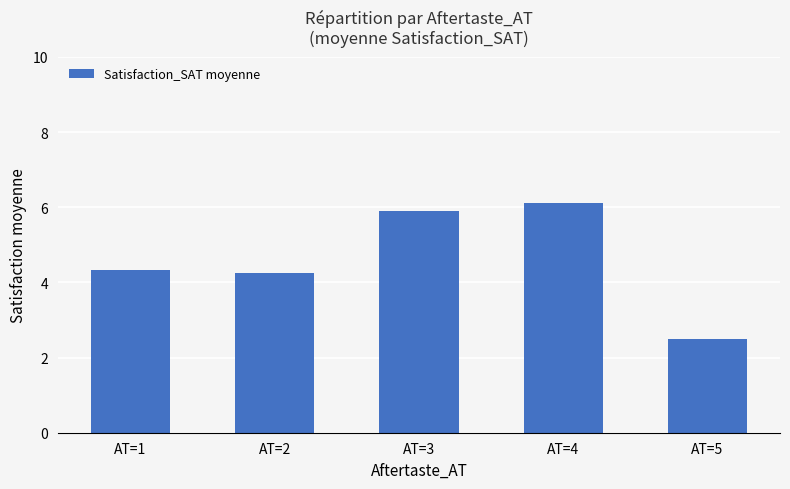

What is the minimum value shown in the chart?

2.5